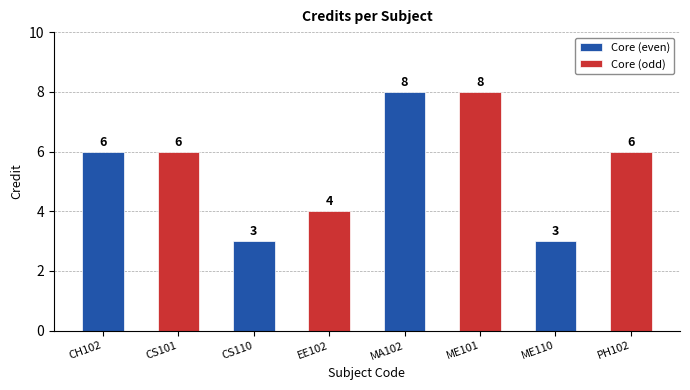

Rank the series by their average value, from highest to lowest.

Core (odd), Core (even)